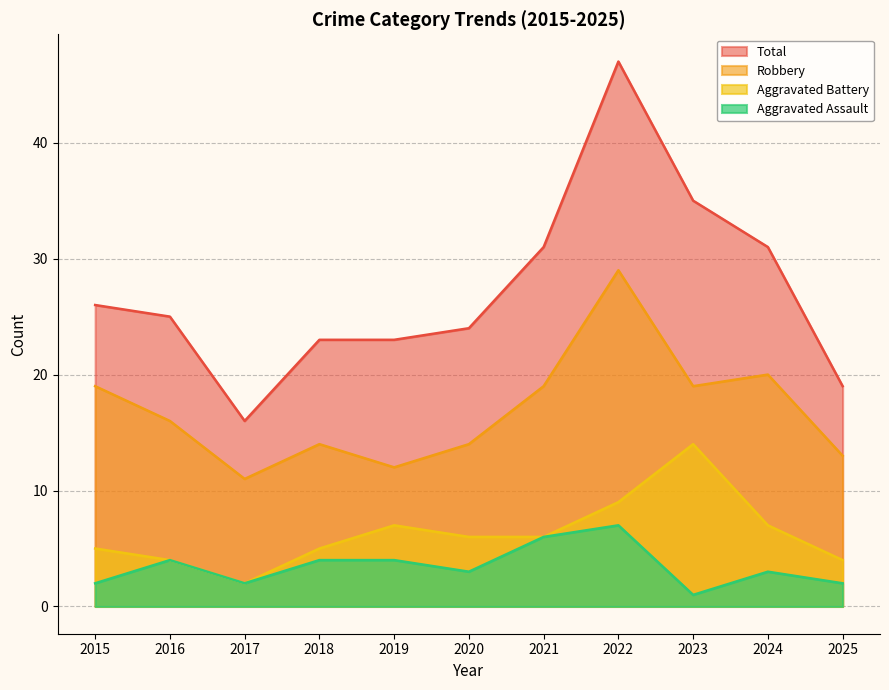

At which category does Robbery reach its first local peak?

2018